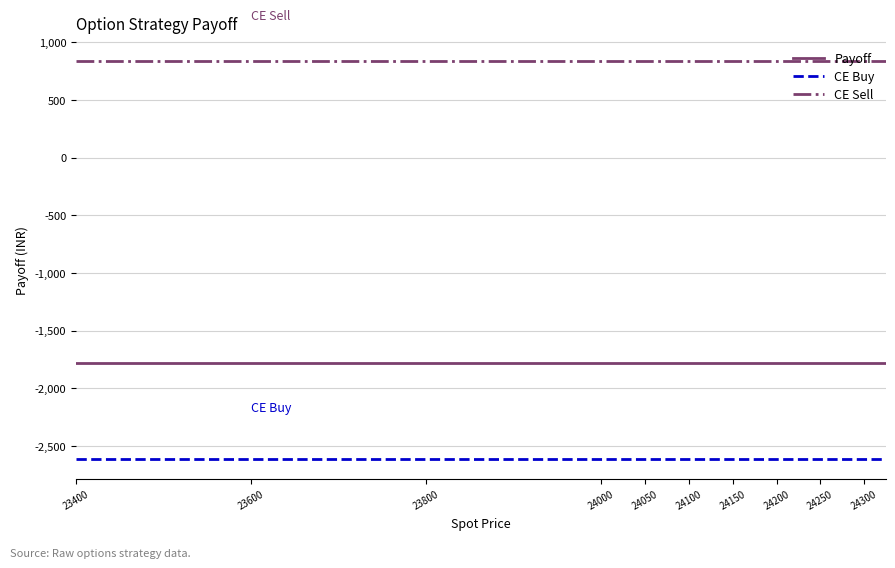

True or false: CE Buy and CE Sell cross at least once.

False